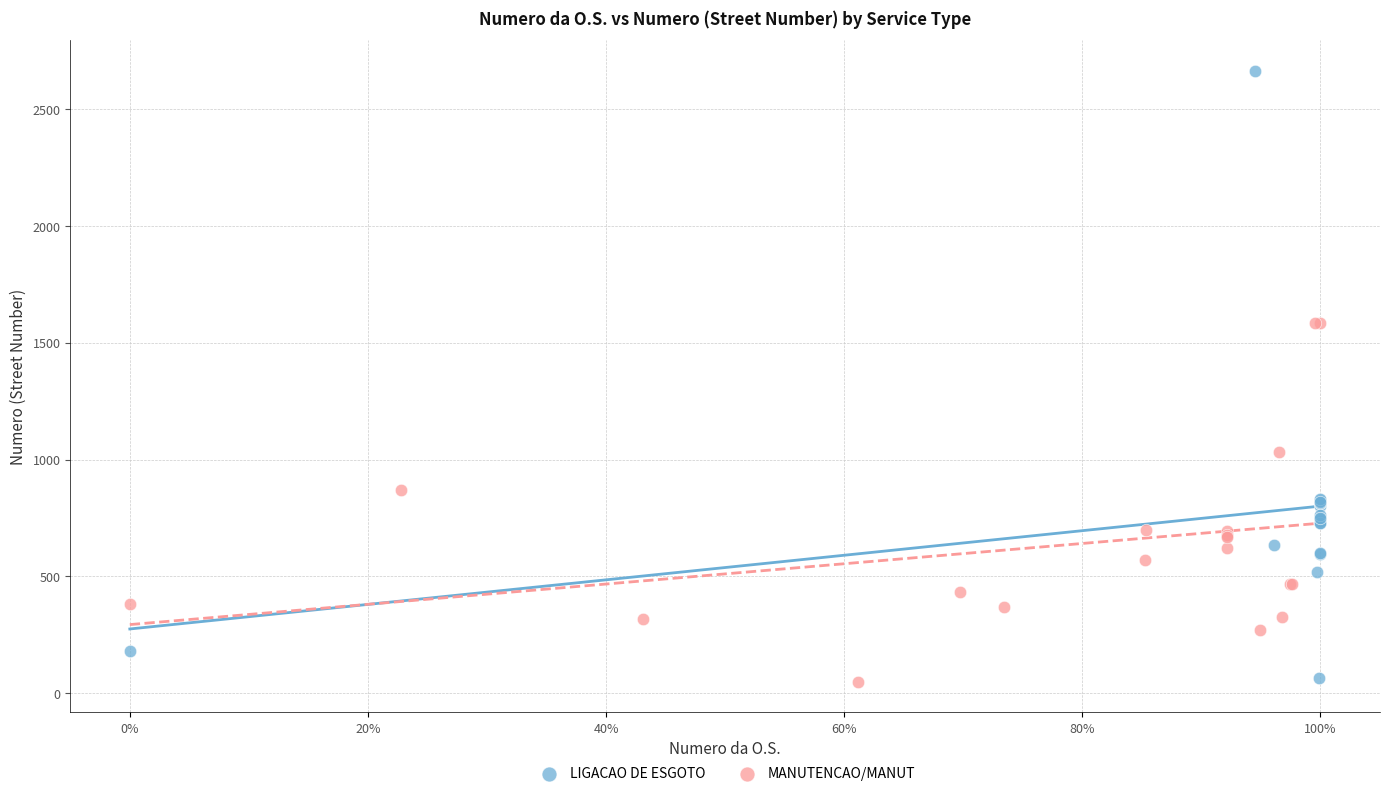

Which series reaches the maximum Y coordinate?

LIGACAO DE ESGOTO